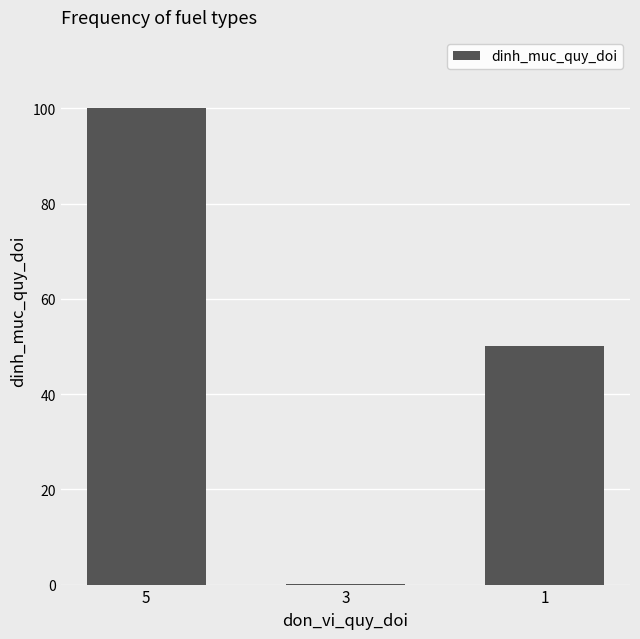

What is the sum of the values at 3 and 5?

100.2